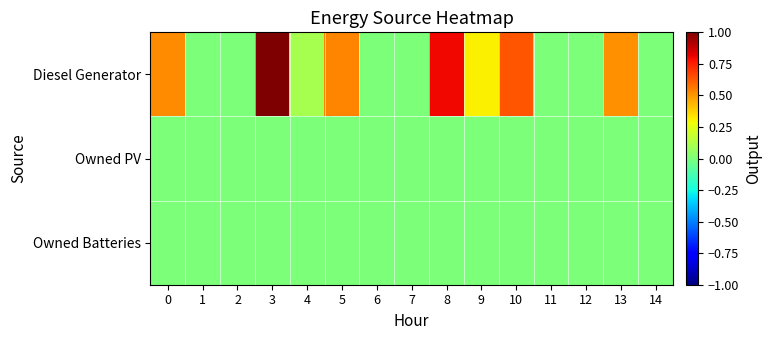

Reading left to right, list all the values displayed in this chart.

Diesel Generator: 0=0.5	1=0.0	2=0.0	3=1.0	4=0.1	5=0.5	6=0.0	7=0.0	8=0.8	9=0.3	10=0.6	11=0.0	12=0.0	13=0.5	14=0.0
Owned PV: 0=0.0	1=0.0	2=0.0	3=0.0	4=0.0	5=0.0	6=0.0	7=0.0	8=0.0	9=0.0	10=0.0	11=0.0	12=0.0	13=0.0	14=0.0
Owned Batteries: 0=0.0	1=0.0	2=0.0	3=0.0	4=0.0	5=0.0	6=0.0	7=0.0	8=0.0	9=0.0	10=0.0	11=0.0	12=0.0	13=0.0	14=0.0